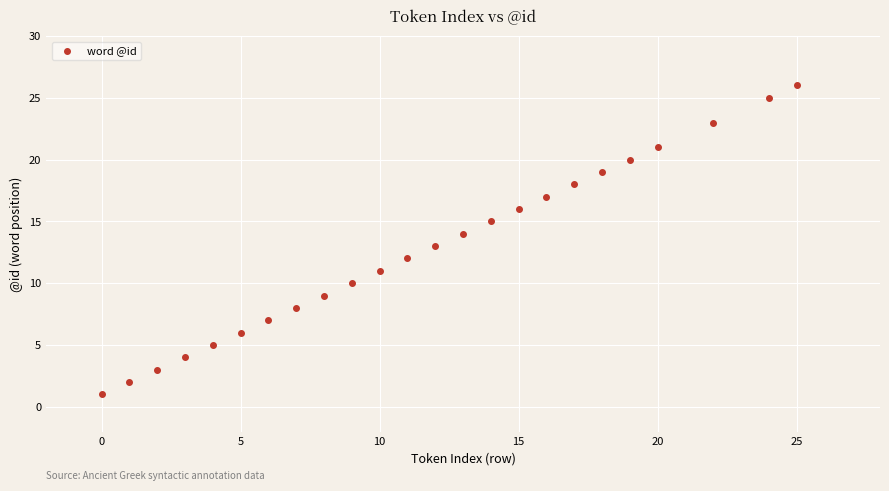

What is the range of X values (max minus min)?

25